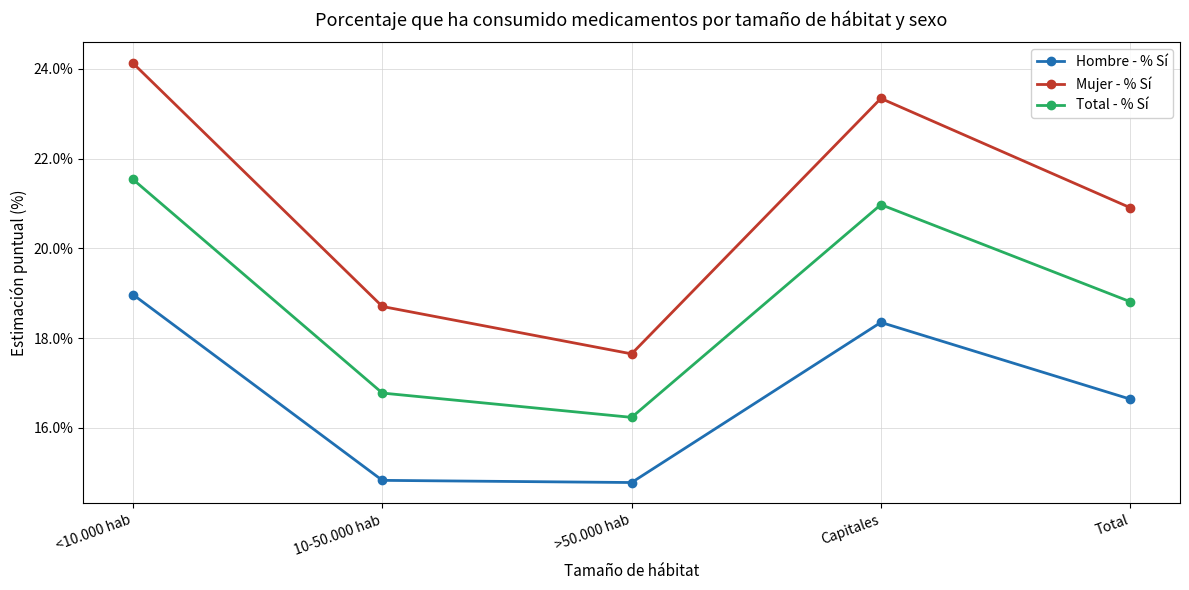

Where is the first local minimum for Hombre - % Sí?

>50.000 hab